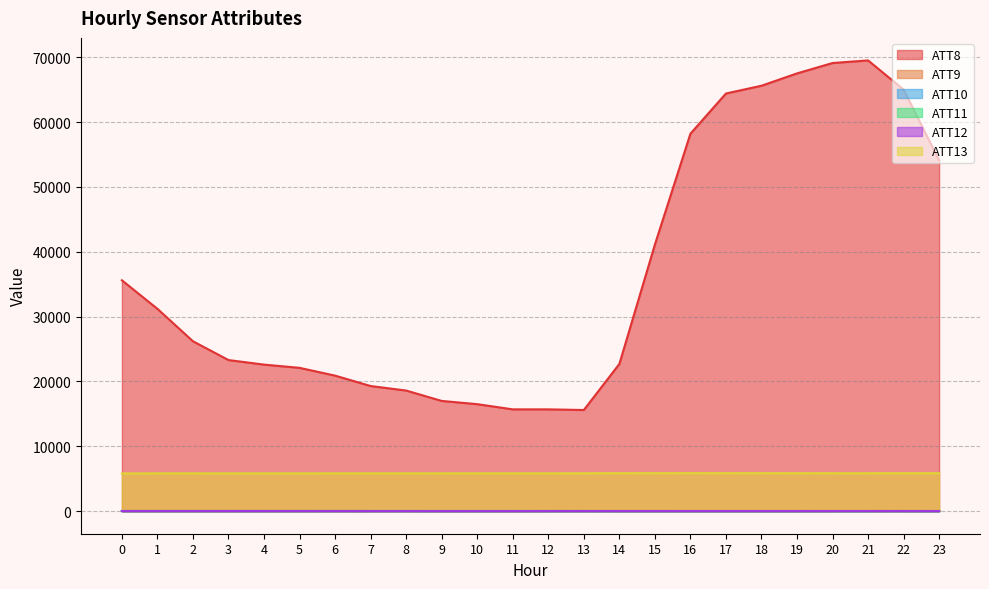

Reading left to right, extract all data points from this chart.

ATT8: 0=35600.0	1=31200.0	2=26200.0	3=23300.0	4=22600.0	5=22100.0	6=20900.0	7=19300.0	8=18600.0	9=17000.0	10=16500.0	11=15700.0	12=15700.0	13=15600.0	14=22700.0	15=41100.0	16=58200.0	17=64400.0	18=65600.0	19=67500.0	20=69100.0	21=69500.0	22=65000.0	23=54100.0
ATT9: 0=36.6	1=36.8	2=36.3	3=35.7	4=34.9	5=34.1	6=33.4	7=32.1	8=31.1	9=32.2	10=32.6	11=33.3	12=36.0	13=34.5	14=33.0	15=32.9	16=31.4	17=32.2	18=32.2	19=33.4	20=34.5	21=36.1	22=37.1	23=38.0
ATT10: 0=22.9	1=23.5	2=23.3	3=24.9	4=25.5	5=25.6	6=25.2	7=24.7	8=25.0	9=21.3	10=21.0	11=22.1	12=20.3	13=19.9	14=18.6	15=18.8	16=18.2	17=18.0	18=17.5	19=18.2	20=19.8	21=17.6	22=18.9	23=17.6
ATT11: 0=31.1	1=30.4	2=29.8	3=28.0	4=28.6	5=28.9	6=29.5	7=28.2	8=26.8	9=27.5	10=28.9	11=28.8	12=29.0	13=26.9	14=24.3	15=24.0	16=22.9	17=23.6	18=23.1	19=23.3	20=22.8	21=22.9	22=25.8	23=26.4
ATT12: 0=17.8	1=18.0	2=17.2	3=18.7	4=18.3	5=17.2	6=15.3	7=14.3	8=15.0	9=12.2	10=13.5	11=14.0	12=15.1	13=15.9	14=16.0	15=15.9	16=15.7	17=16.1	18=15.1	19=15.1	20=16.4	21=15.8	22=15.5	23=13.0
ATT13: 0=5819.8	1=5831.8	2=5830.3	3=5828.6	4=5829.7	5=5828.7	6=5830.7	7=5830.8	8=5830.0	9=5832.9	10=5838.6	11=5836.1	12=5837.5	13=5845.2	14=5856.5	15=5859.4	16=5861.5	17=5860.1	18=5858.3	19=5851.6	20=5849.1	21=5848.4	22=5847.7	23=5848.7